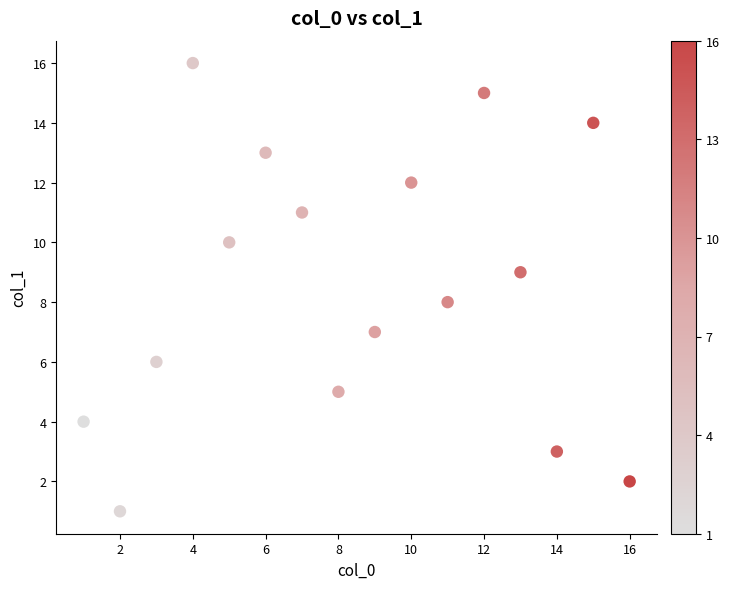

What is the range of X values (max minus min)?

15